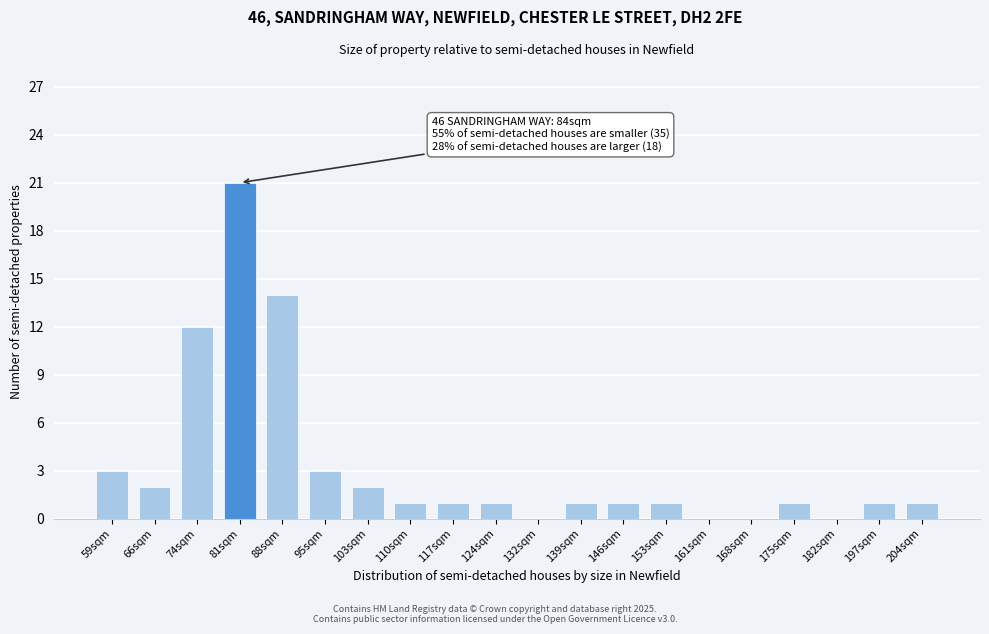

Reading right to left, transcribe all the data shown in this chart.

204sqm=1	197sqm=1	182sqm=0	175sqm=1	168sqm=0	161sqm=0	153sqm=1	146sqm=1	139sqm=1	132sqm=0	124sqm=1	117sqm=1	110sqm=1	103sqm=2	95sqm=3	88sqm=14	81sqm=21	74sqm=12	66sqm=2	59sqm=3